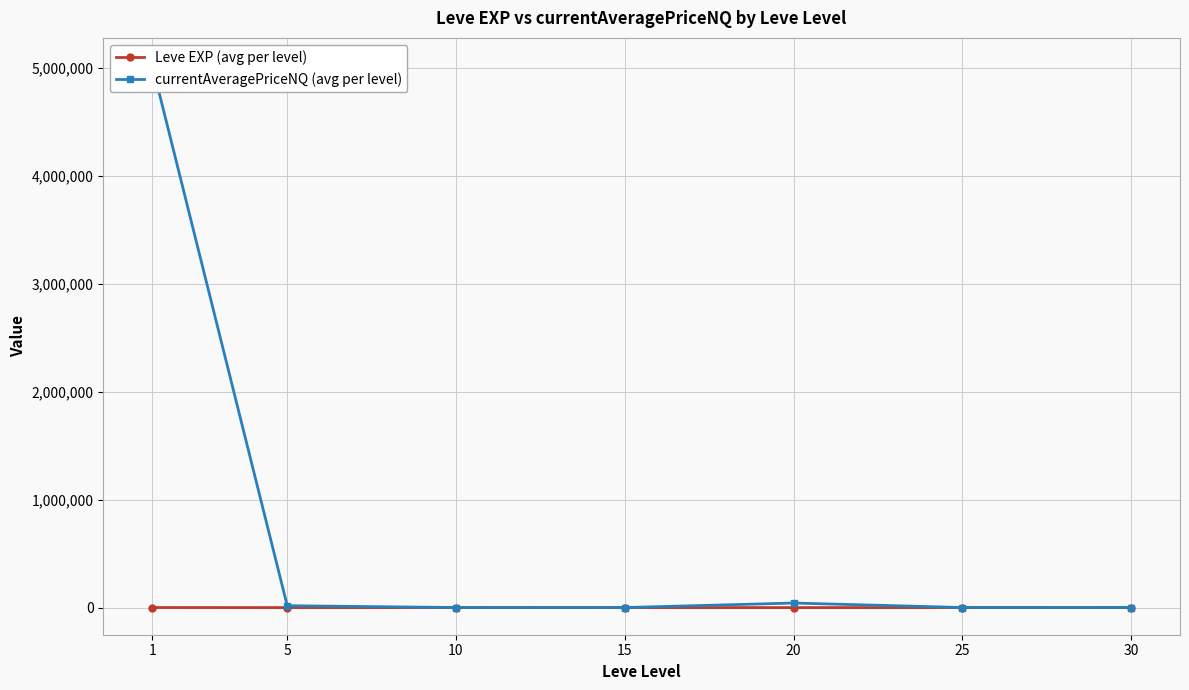

Which series has the largest total across all categories?

currentAveragePriceNQ (avg per level)